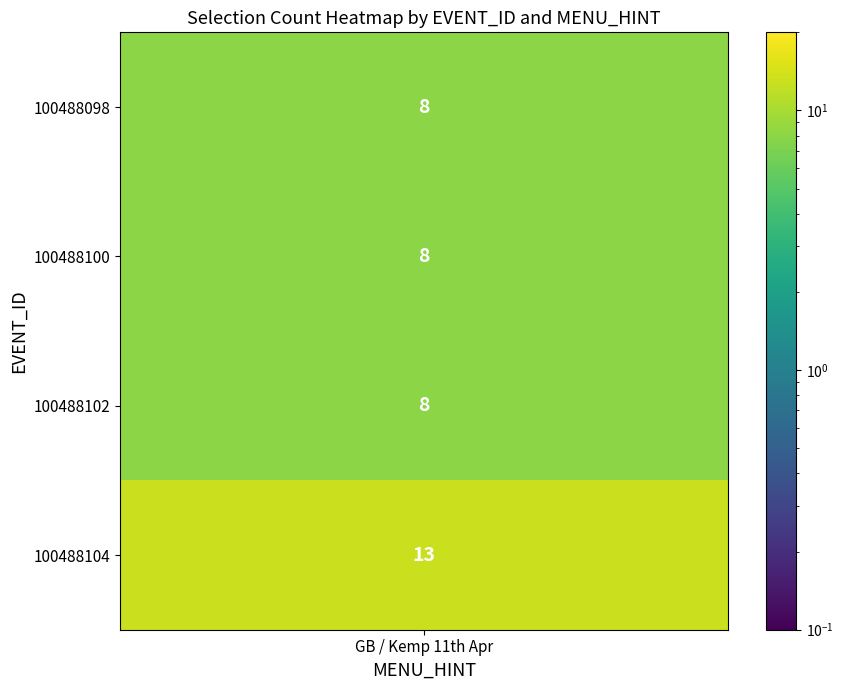

True or false: 100488098 has a value of -3 at .

False